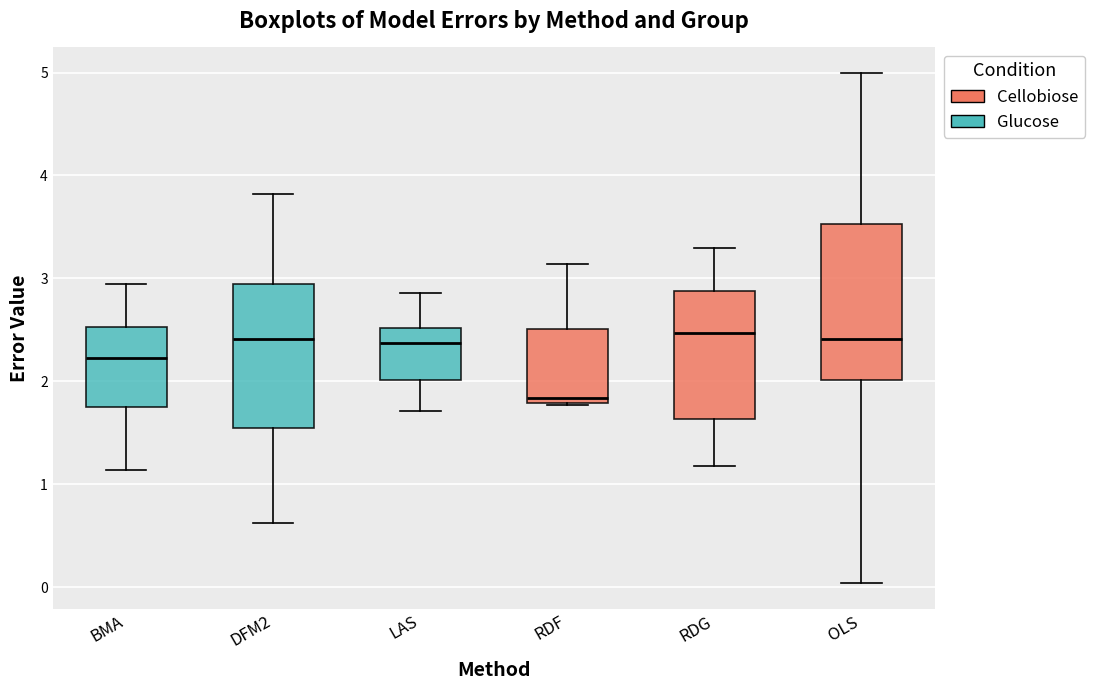

Which box's median line is the lowest?

RDF